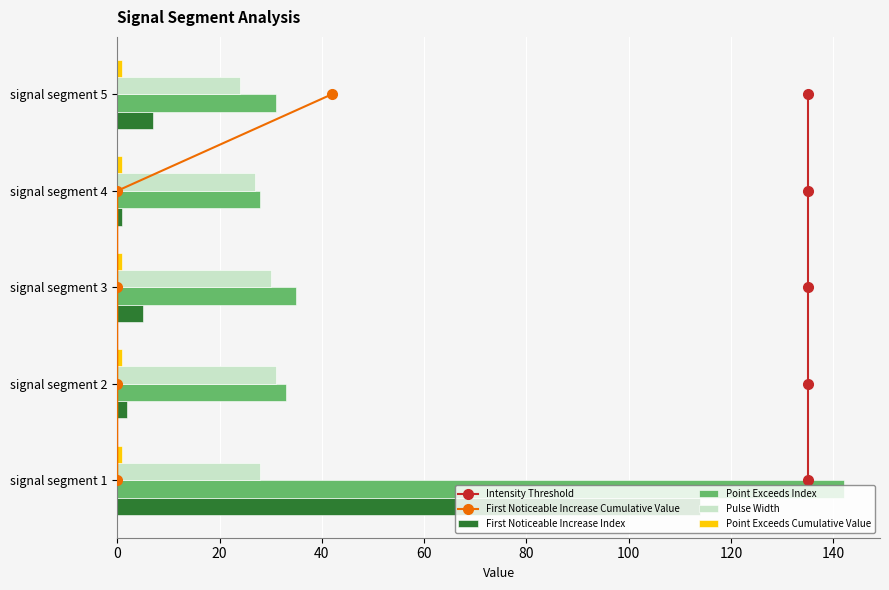

What is the difference between the maximum and minimum values in the Point Exceeds Index series?

114.0